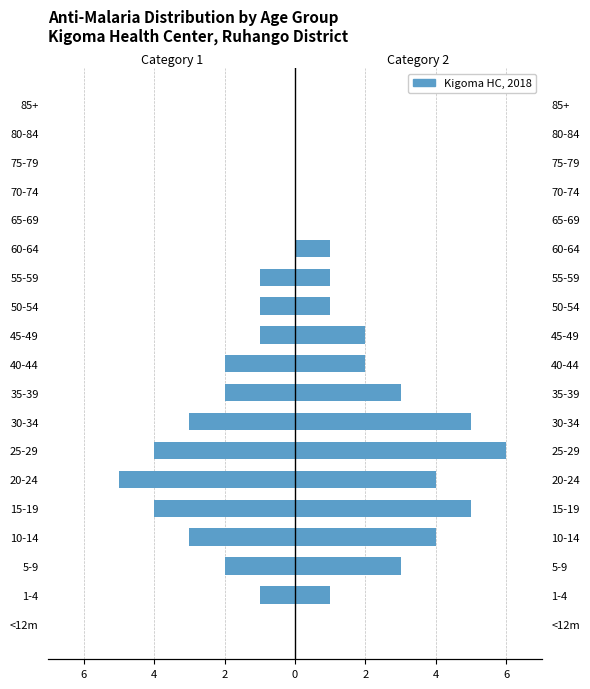

Between 50-54 and 40-44, which is larger?

50-54